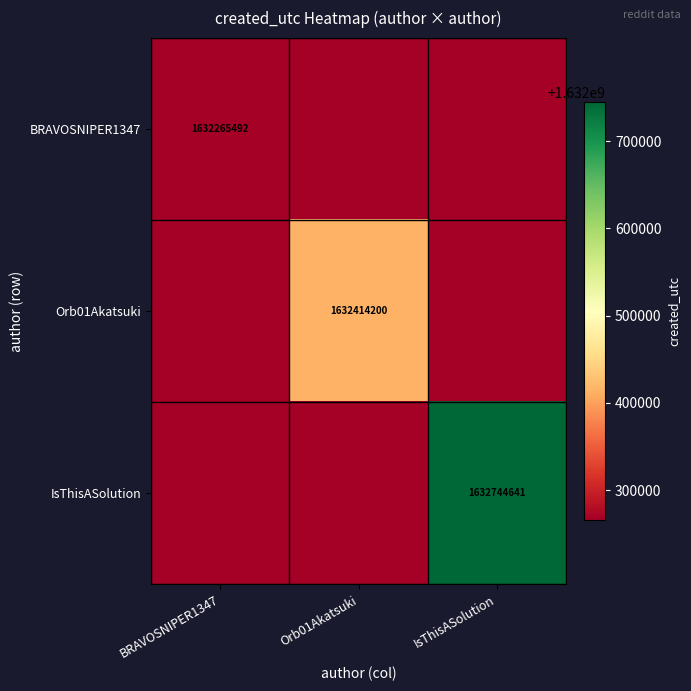

True or false: BRAVOSNIPER1347 has a value of 1632265492 at BRAVOSNIPER1347.

True